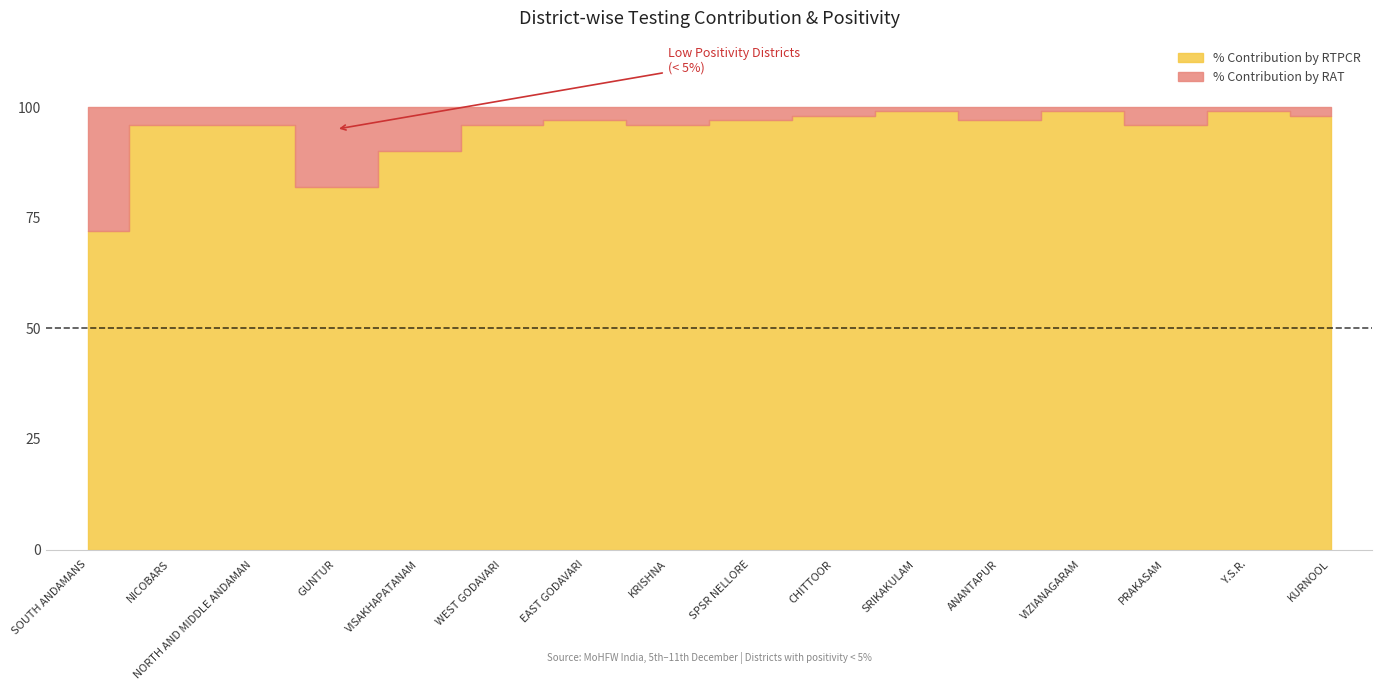

List the labels in order of % Contribution by RAT value, smallest first.

SRIKAKULAM, VIZIANAGARAM, Y.S.R., CHITTOOR, KURNOOL, EAST GODAVARI, SPSR NELLORE, ANANTAPUR, NICOBARS, NORTH AND MIDDLE ANDAMAN, WEST GODAVARI, KRISHNA, PRAKASAM, VISAKHAPATANAM, GUNTUR, SOUTH ANDAMANS